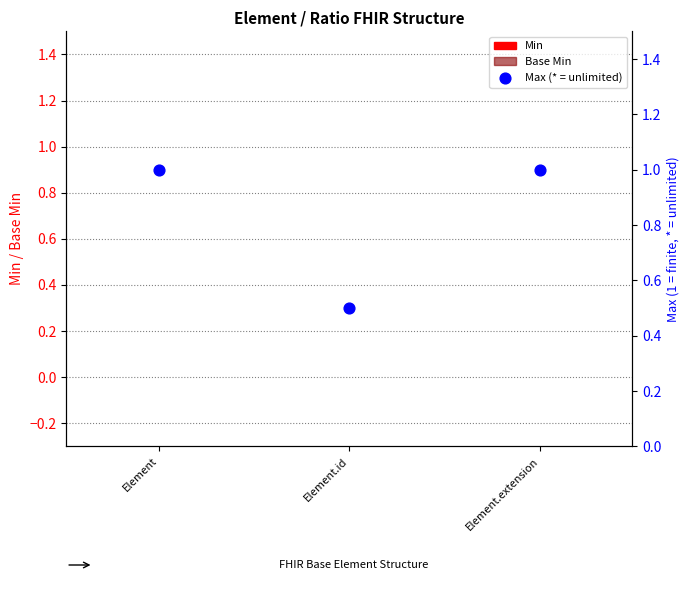

What are all the series names shown in the legend?

Min, Base Min, Max (* = unlimited)